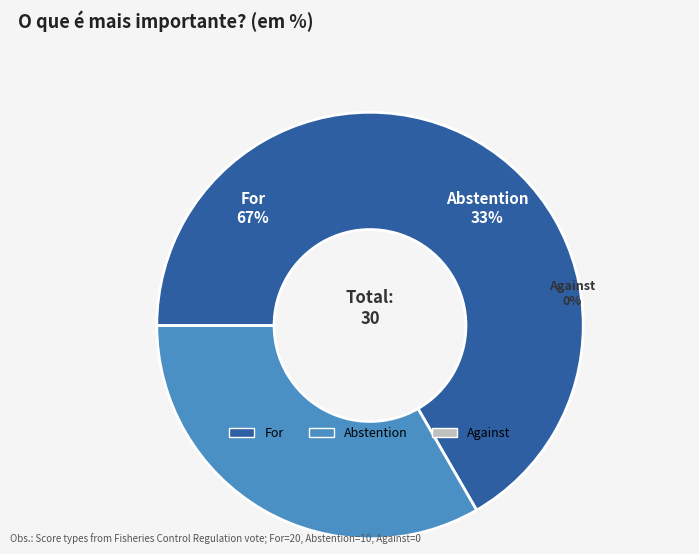

Count the number of slices in the pie.

3